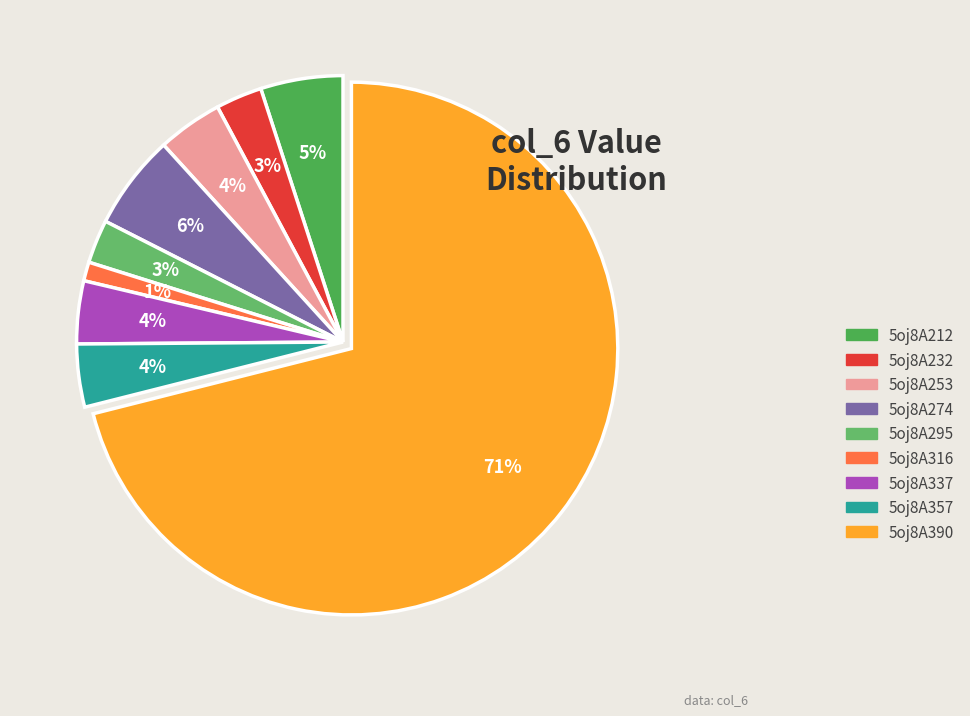

Rank the categories by value from lowest to highest.

5oj8A316, 5oj8A295, 5oj8A232, 5oj8A357, 5oj8A337, 5oj8A253, 5oj8A212, 5oj8A274, 5oj8A390